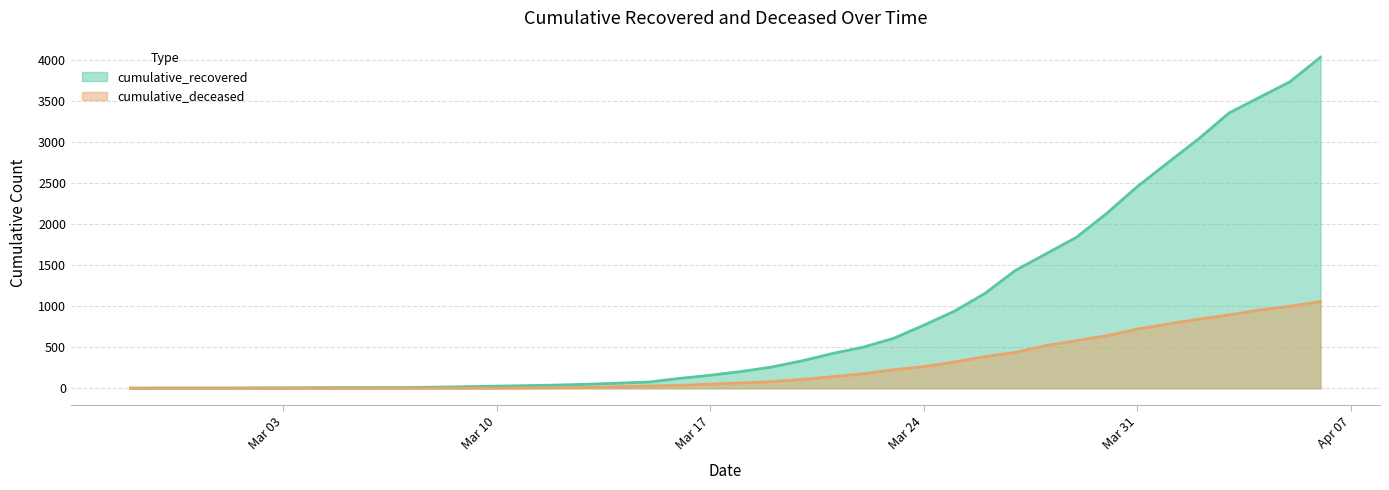

What value does the cumulative_deceased series have at 2020-03-25?

320